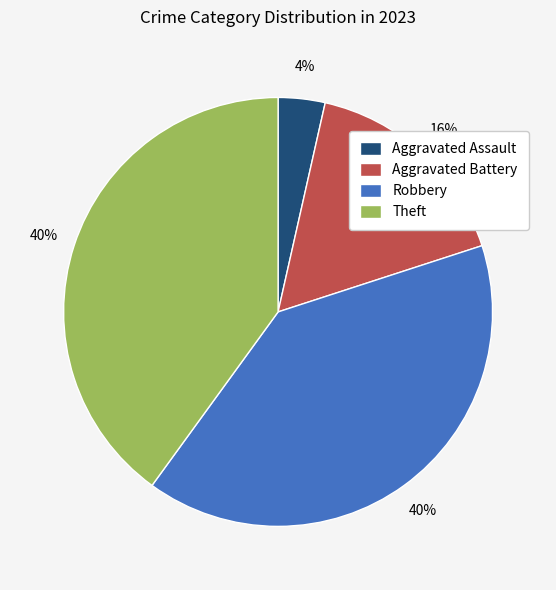

Does Aggravated Battery represent more than half of the total?

No